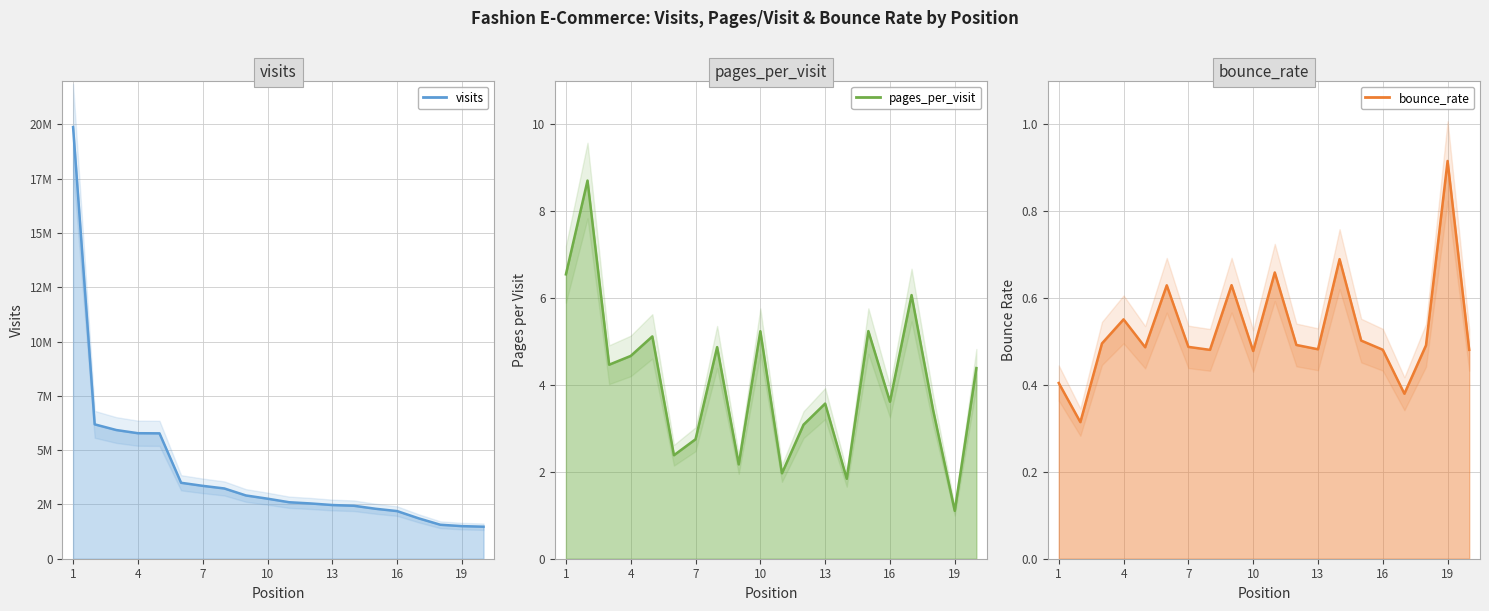

True or false: pages_per_visit has more than 1 interior local peaks.

True